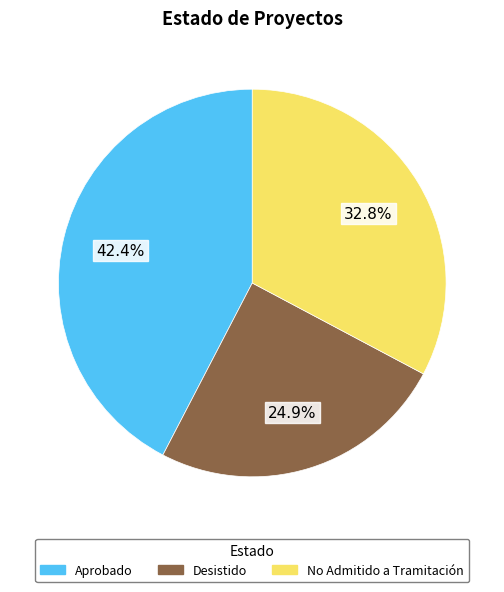

Does any single category account for the majority?

No